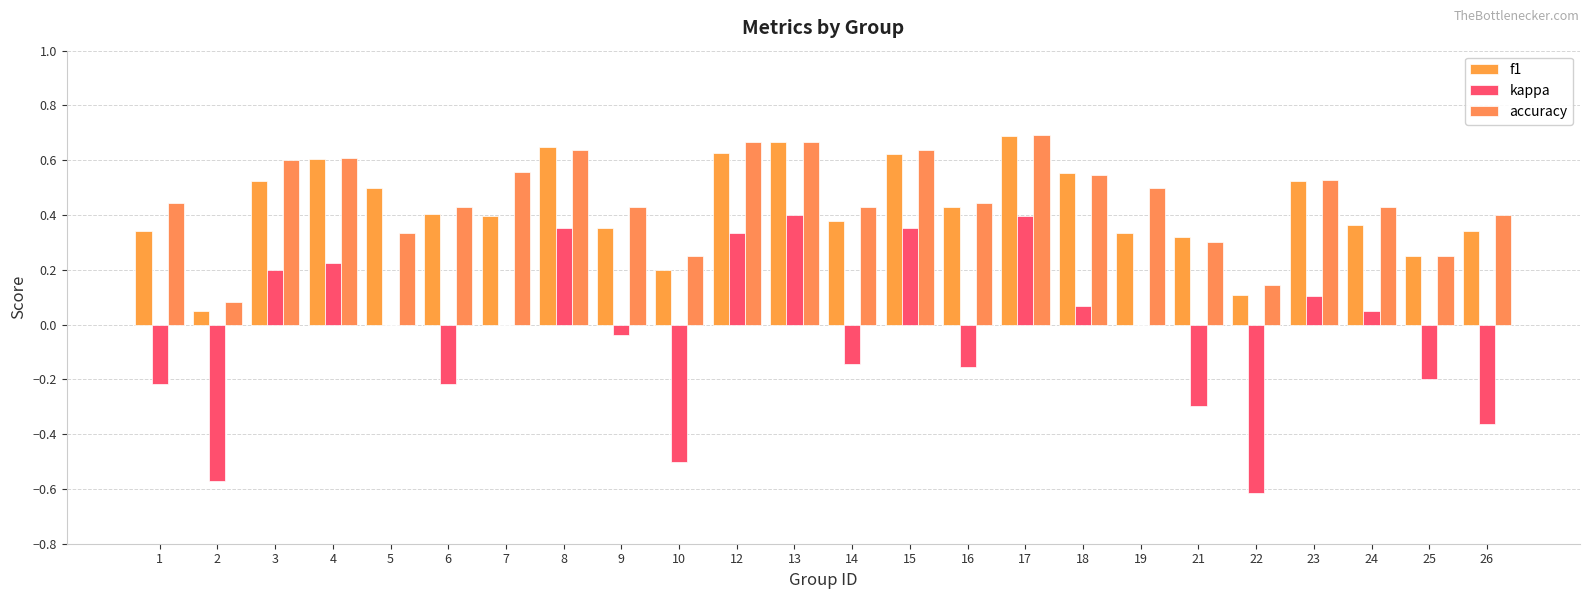

What is the difference between the second highest and minimum values in the accuracy series?

0.6